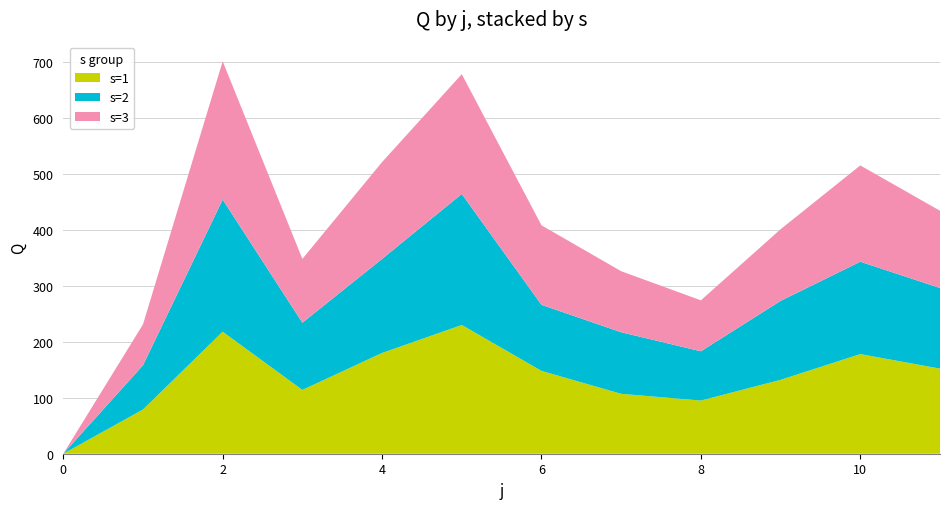

Reading left to right, what are all the values shown in this chart?

s=1: 0	79	218	114	180	230	148	107	95	132	178	152
s=2: 0	79	236	120	168	234	118	110	88	141	165	144
s=3: 0	73	247	114	173	214	142	109	91	128	172	138